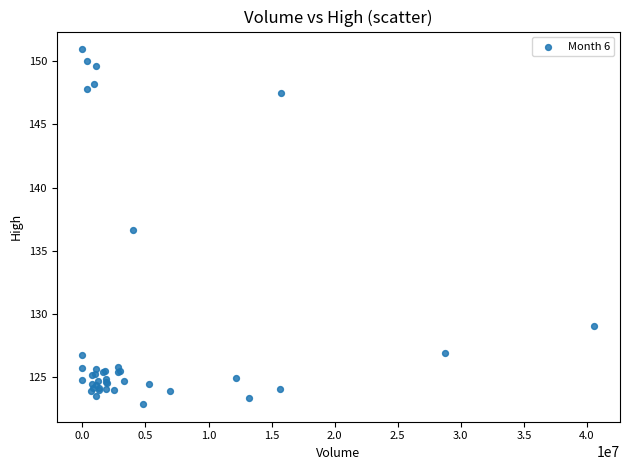

What Y value in the scatter plot is closest to 136?

136.6